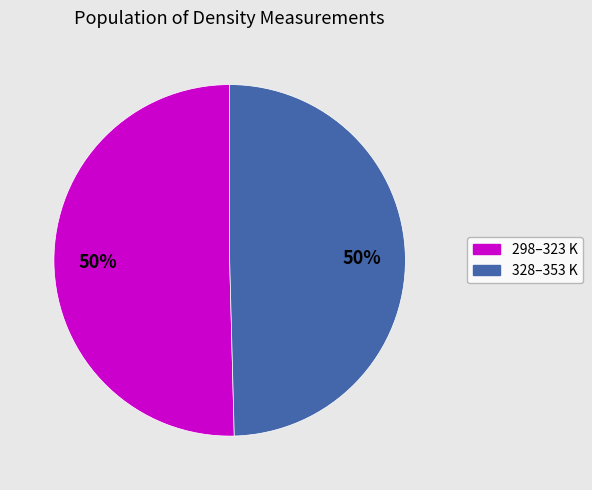

To the nearest percent, what is the average slice percentage?

50%